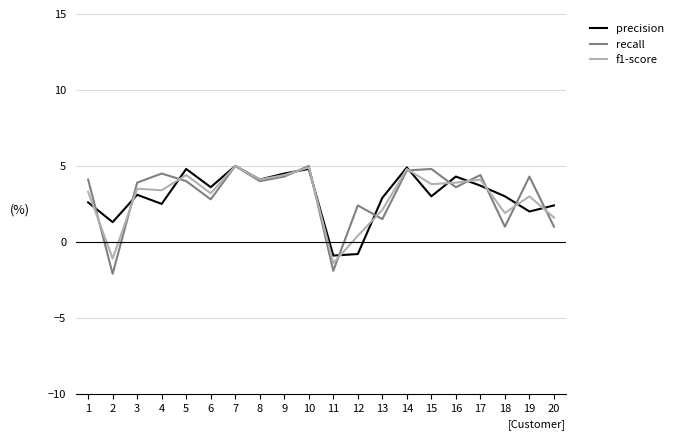

Read the precision value at 14.

4.9